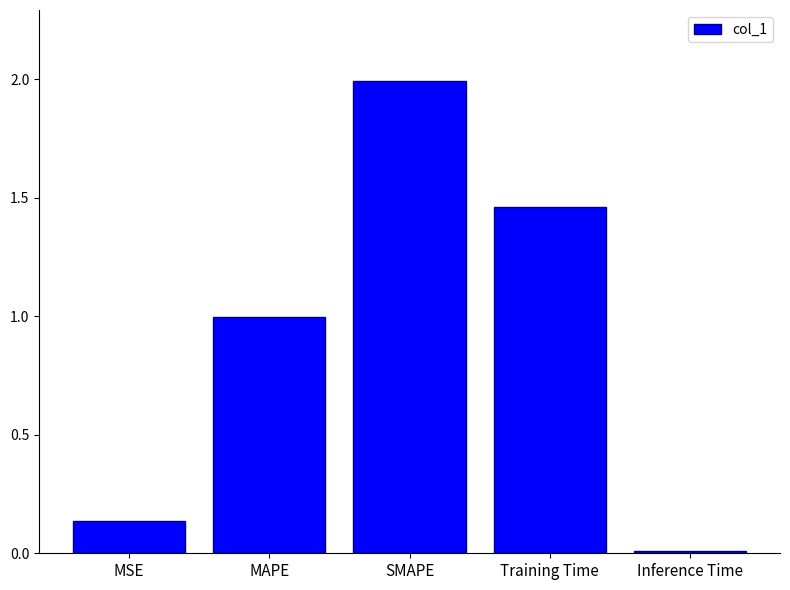

At which category does the chart reach its minimum across all series?

Inference Time